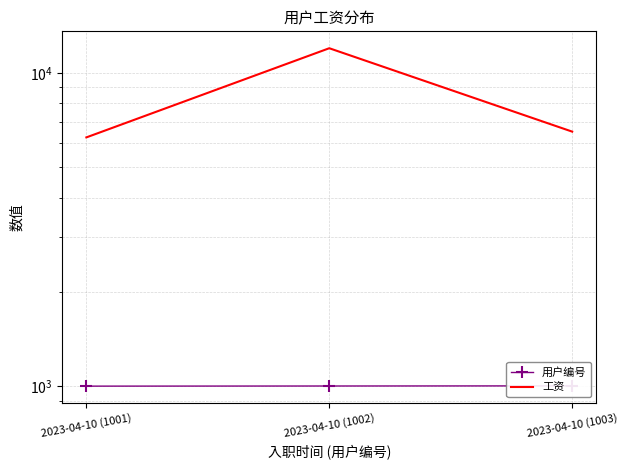

What is the value of the 工资 point at the 1st from the left?

6230.5